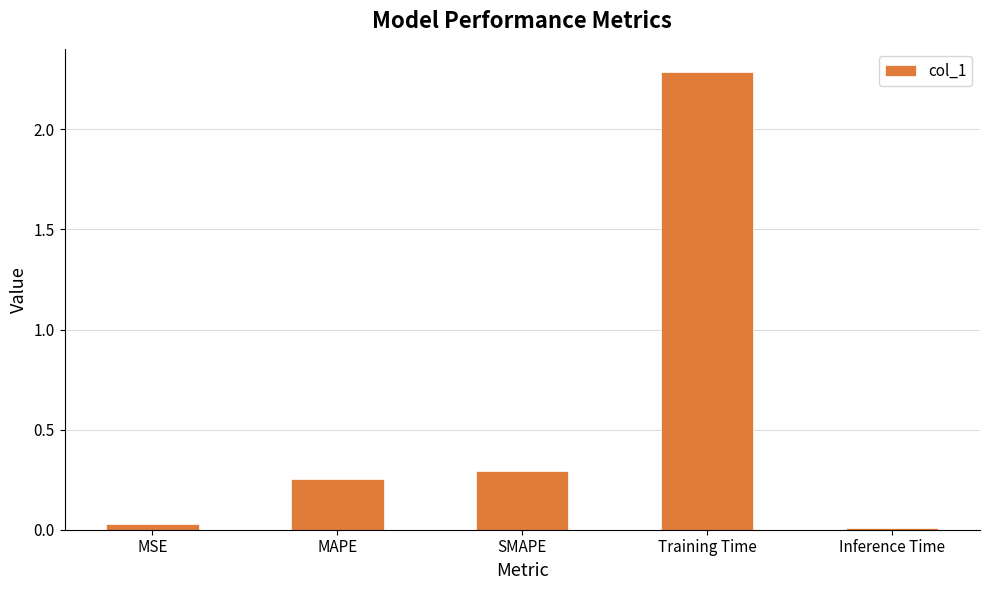

At which label is the value closest to 1?

SMAPE